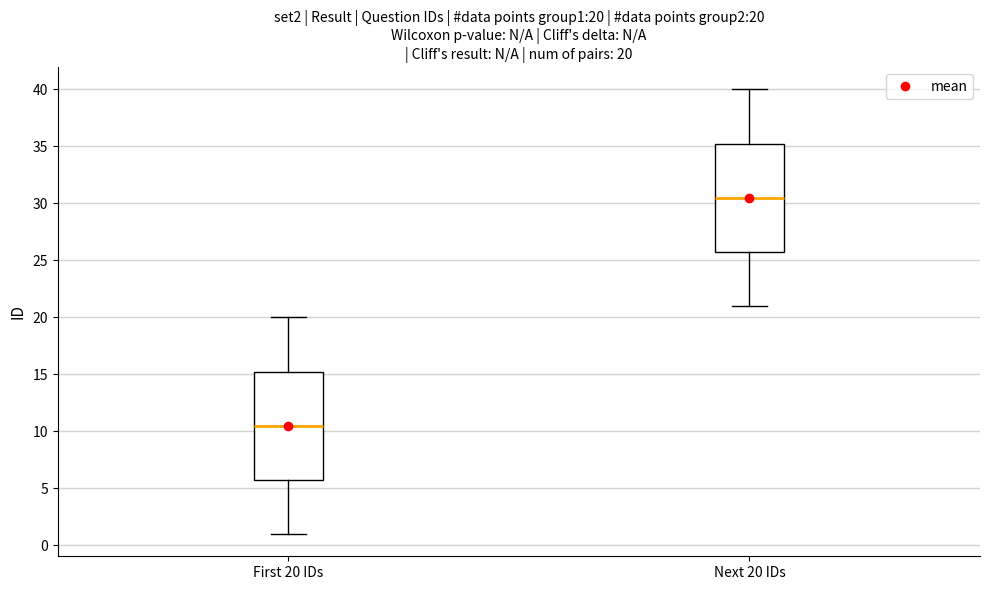

Which box has the lowest median line?

First 20 IDs